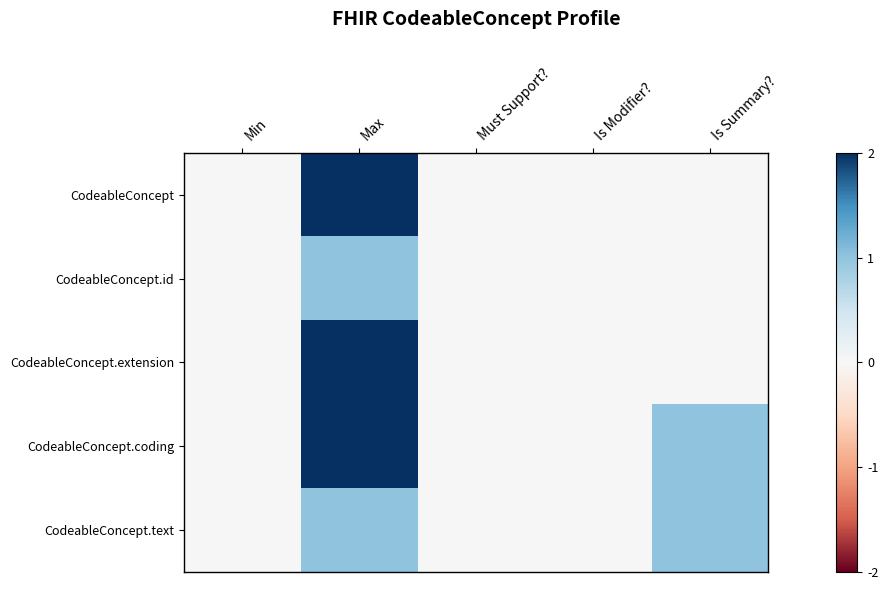

At which category is the sum across all series the highest?

Max